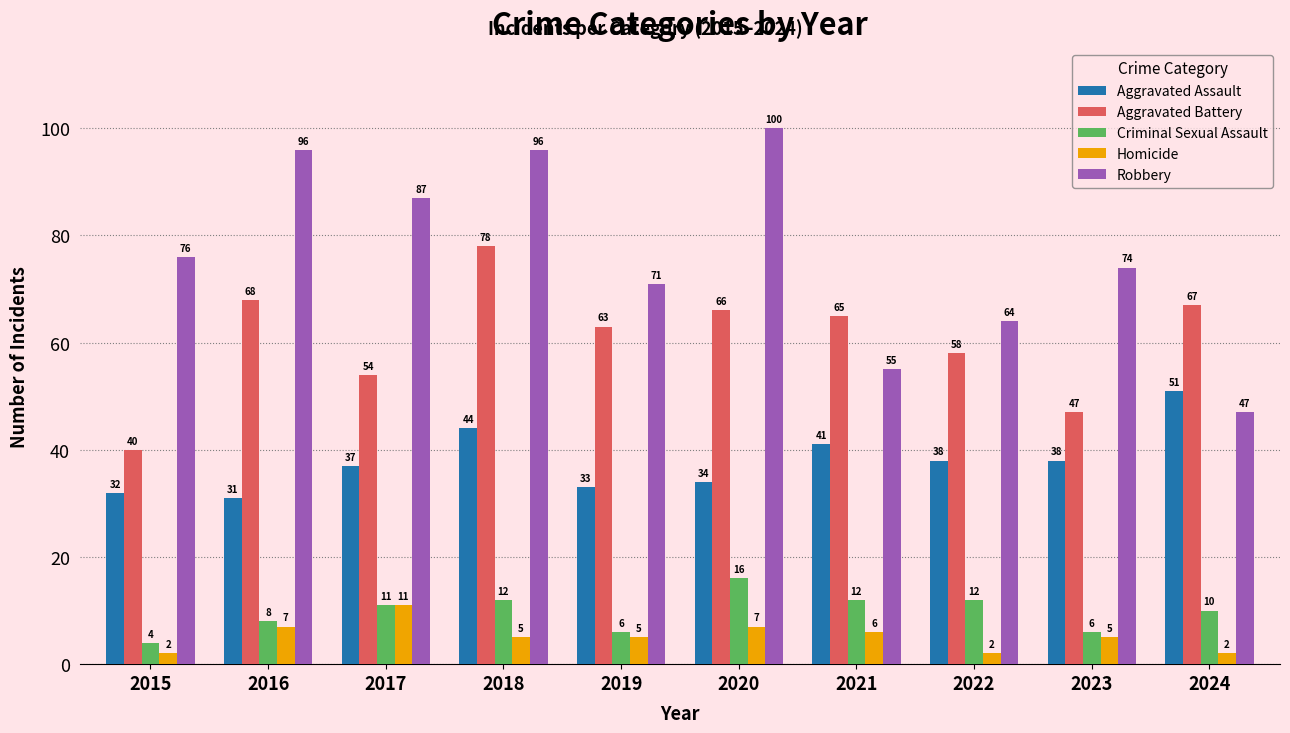

At which label does Aggravated Assault first exceed 38?

2018